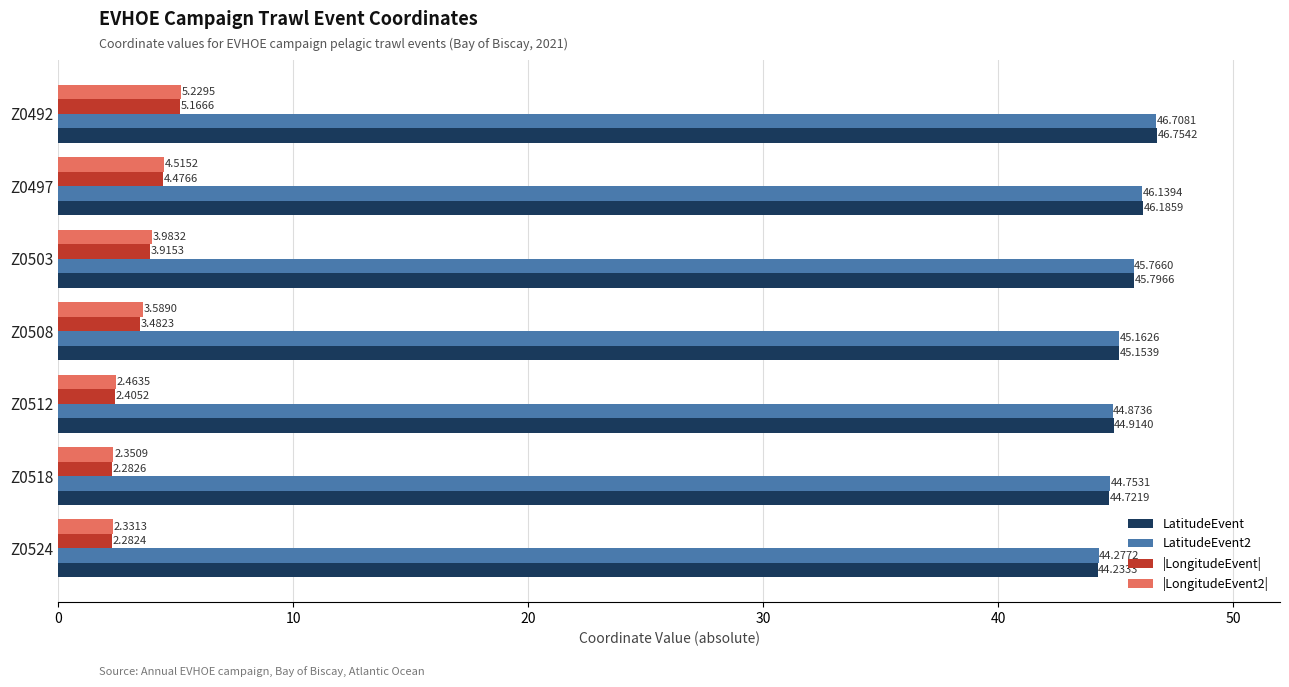

What is the average value of the LatitudeEvent series?

45.4